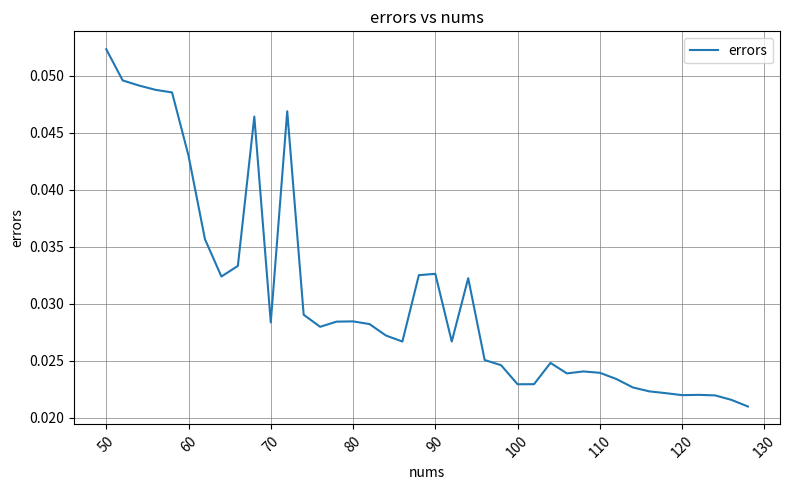

Which category has the highest value across all series?

50